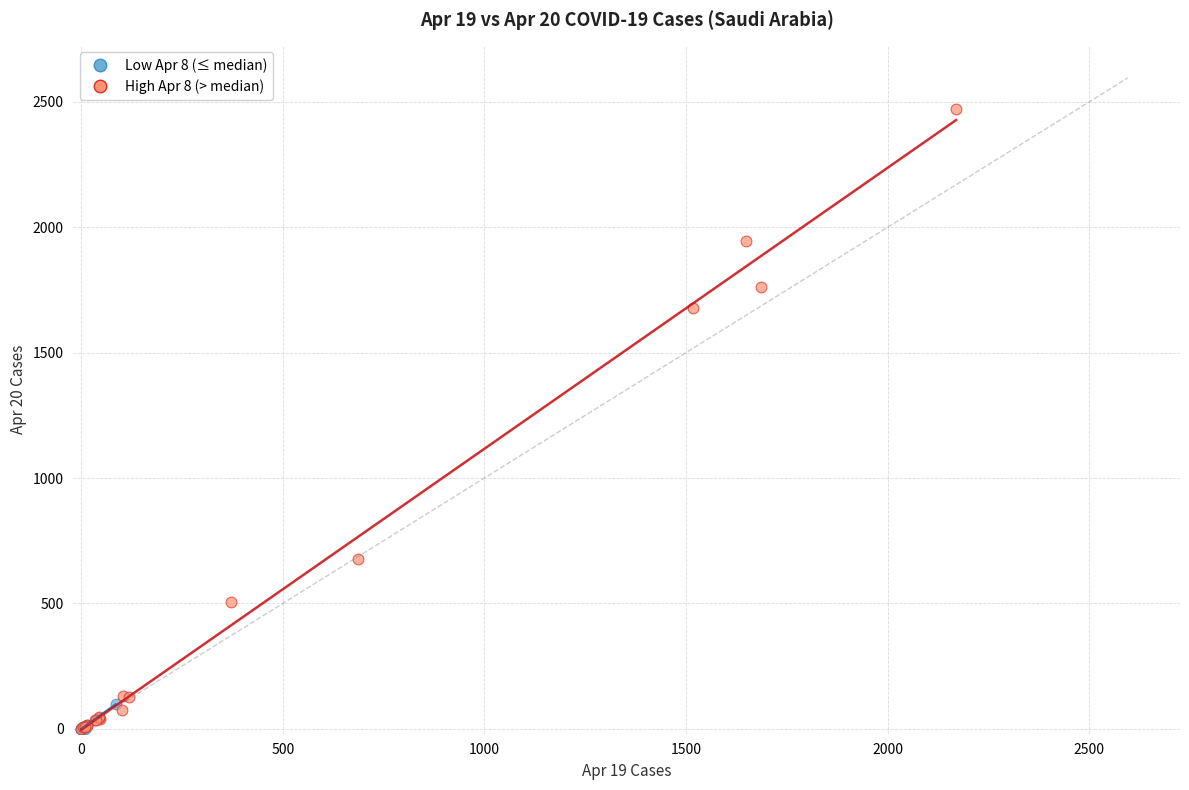

Which series has the widest spread of Y values?

High Apr 8 (> median)